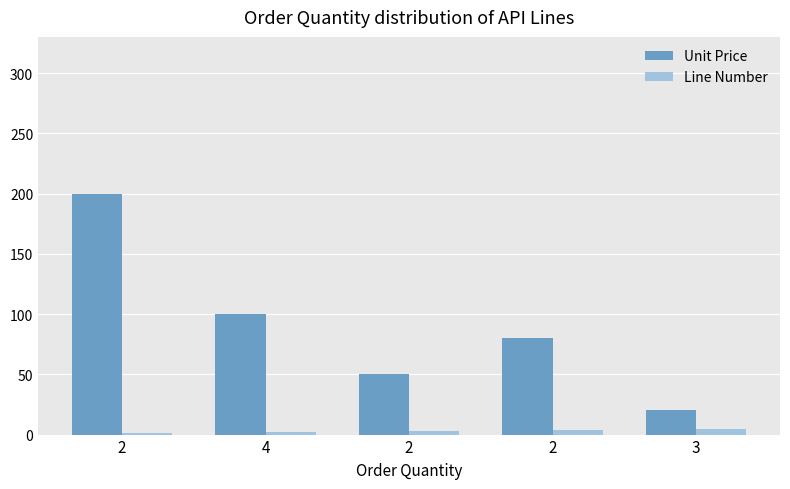

The Line Number series shows 5 at 2. True or false?

False